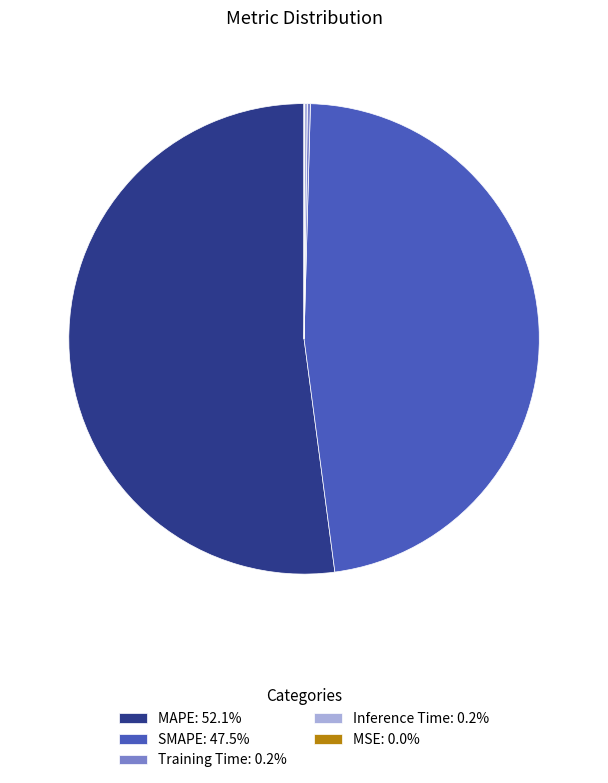

Is MAPE: 52.1% the majority of the pie?

Yes